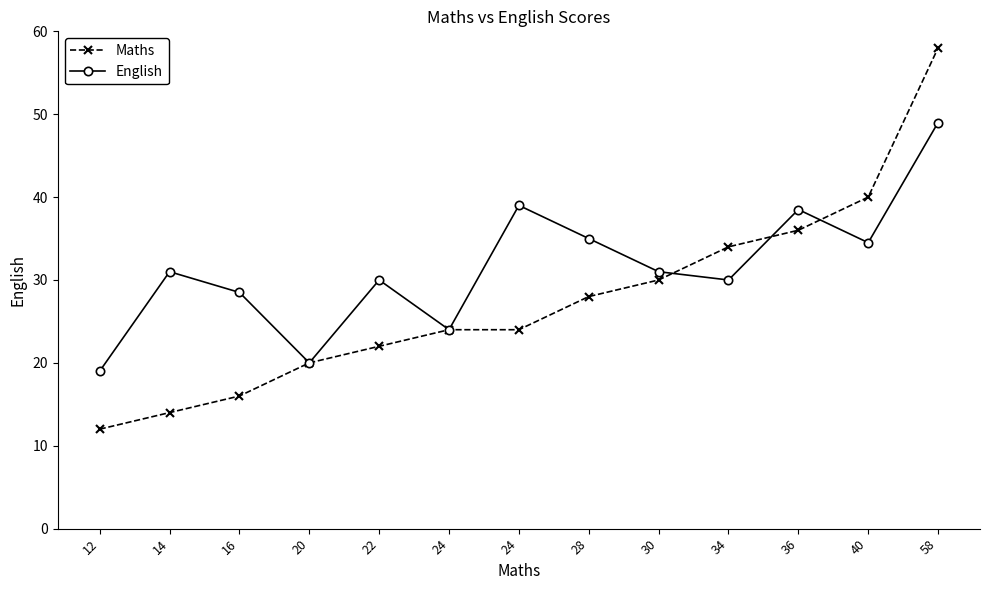

True or false: English and Maths intersect in this chart.

True